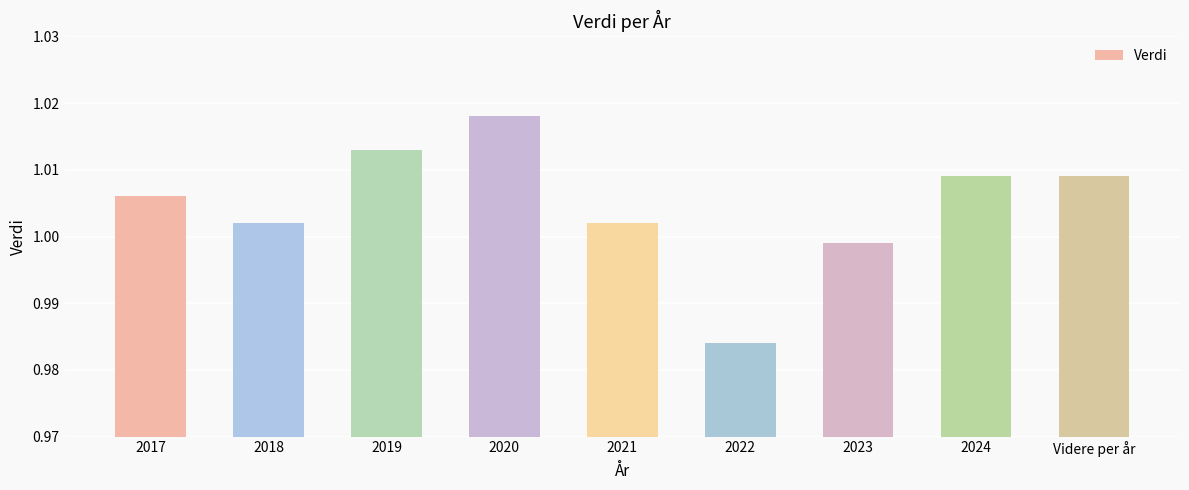

Which label corresponds to the largest value in the chart?

2020